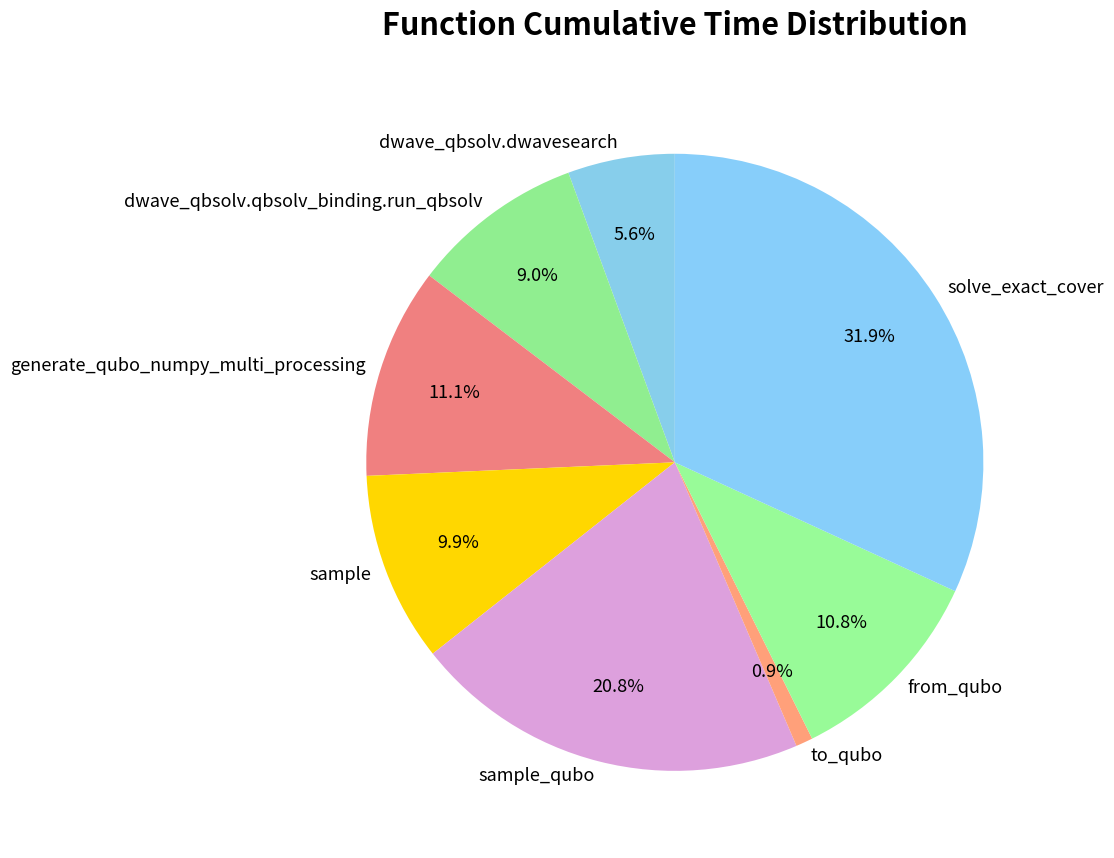

Which slice is the largest?

solve_exact_cover